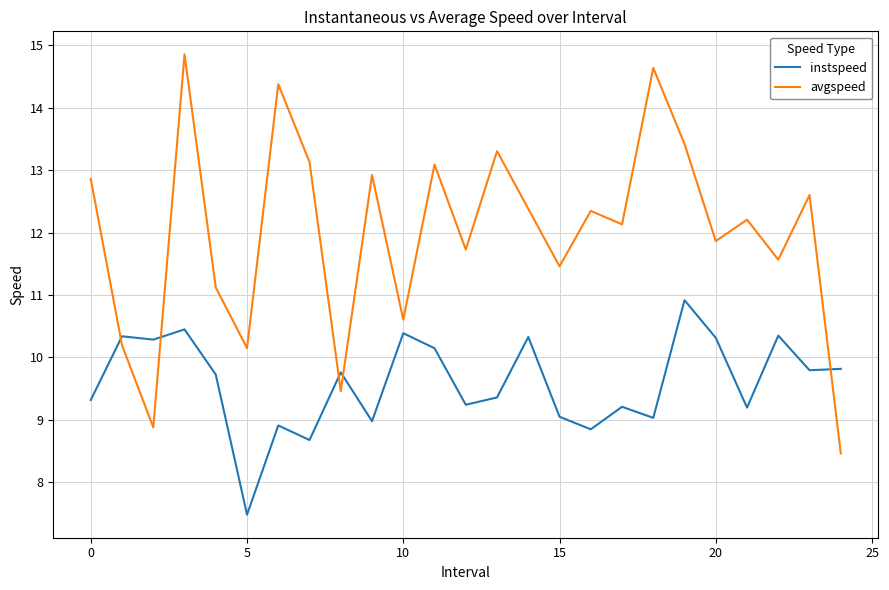

Reading left to right, what are all the values shown in this chart?

instspeed: 9.3	10.3	10.3	10.4	9.7	7.5	8.9	8.7	9.8	9.0	10.4	10.1	9.2	9.4	10.3	9.0	8.8	9.2	9.0	10.9	10.3	9.2	10.3	9.8	9.8
avgspeed: 12.9	10.2	8.9	14.9	11.1	10.1	14.4	13.1	9.5	12.9	10.6	13.1	11.7	13.3	12.4	11.5	12.3	12.1	14.6	13.4	11.9	12.2	11.6	12.6	8.5